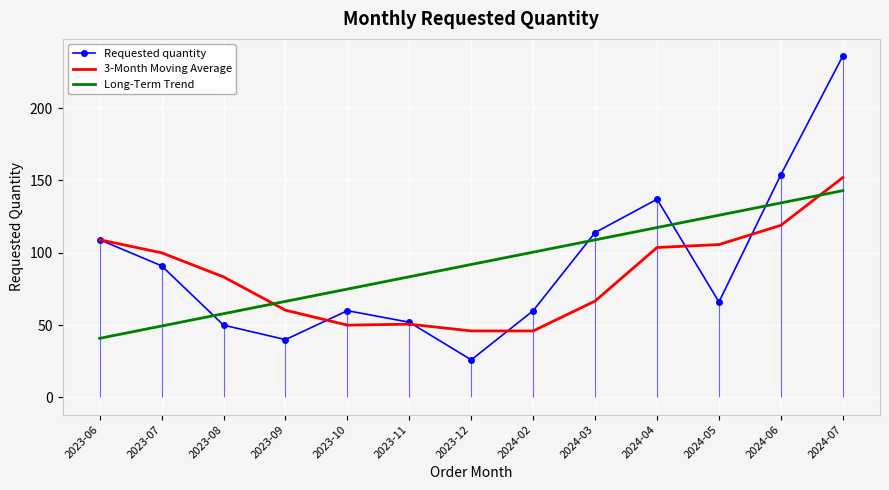

Between 2024-05 and 2023-08, which is larger?

2024-05